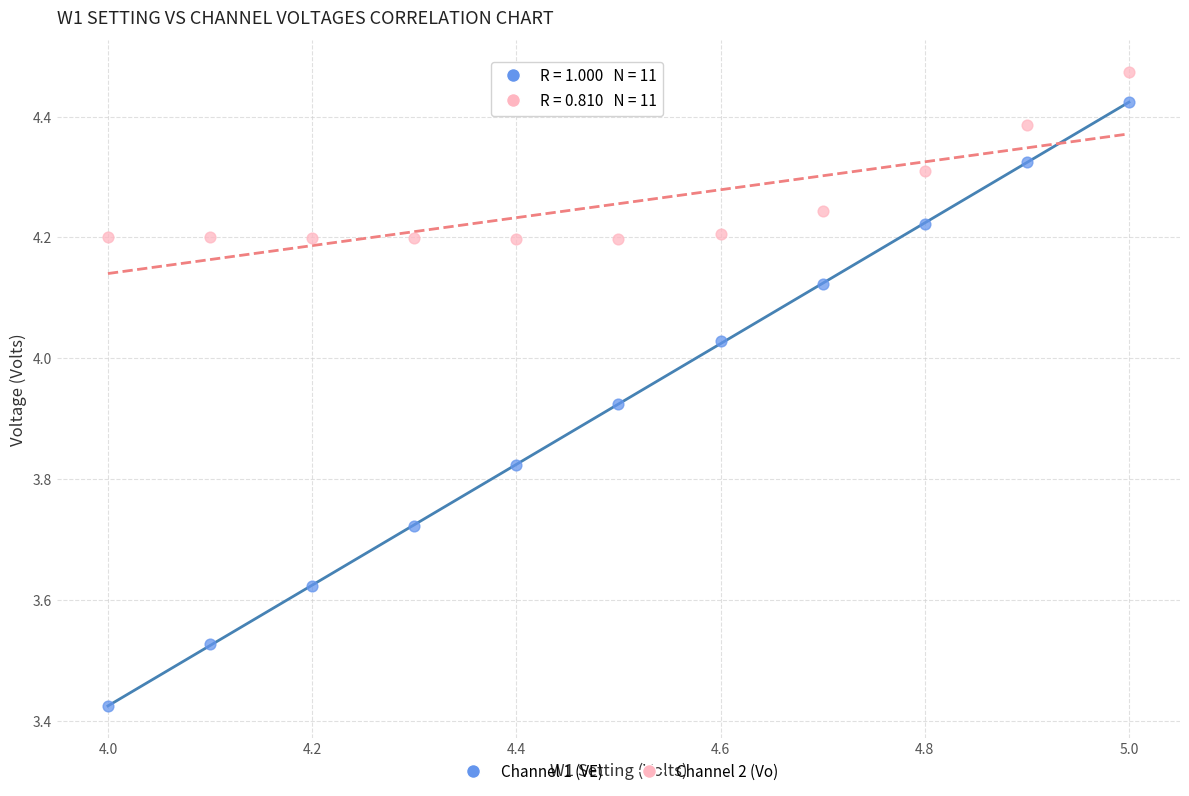

Which series has the widest spread of Y values?

Channel 1 (VE)